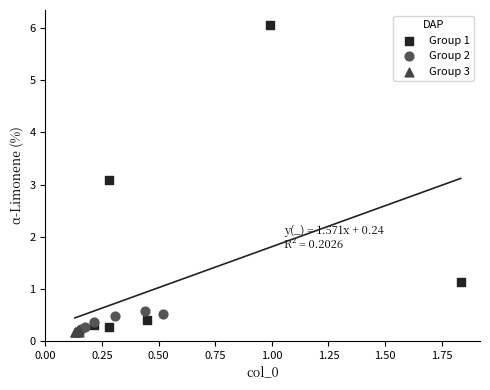

Which series has the widest spread of Y values?

Group 1